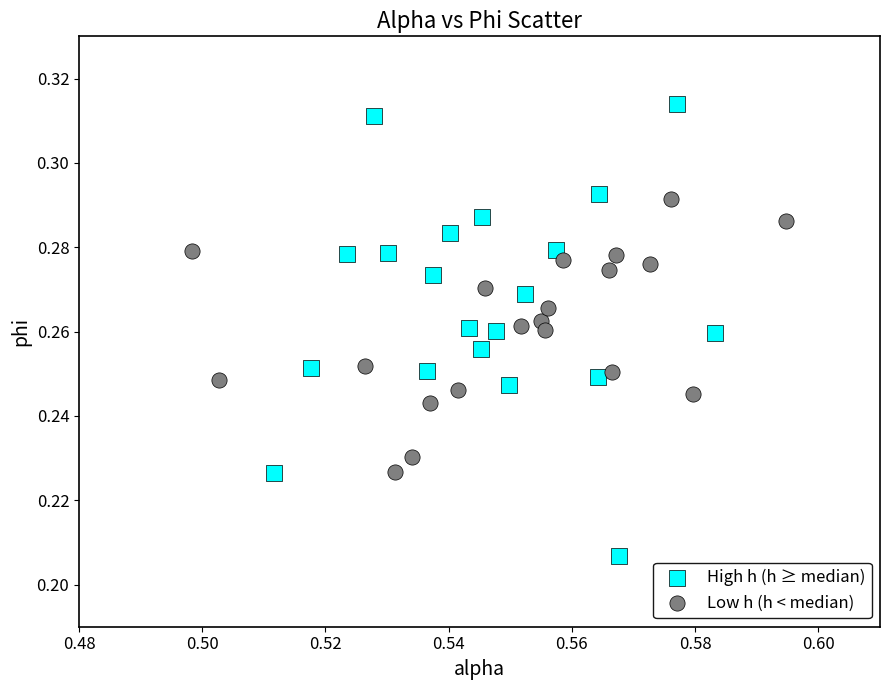

Which series contains the highest Y value?

High h (h ≥ median)